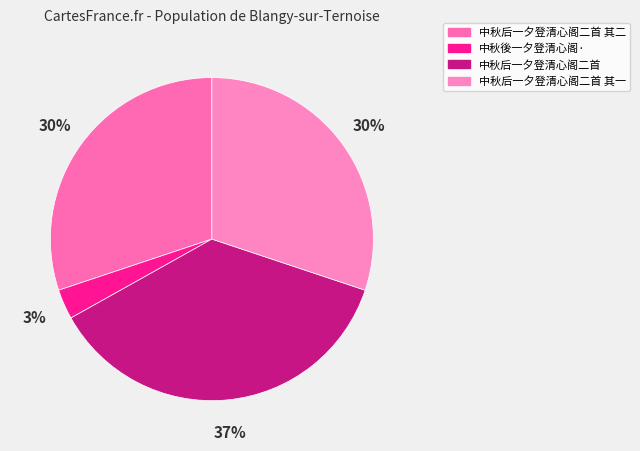

What is the smallest slice in the pie chart?

中秋後一夕登清心阁·